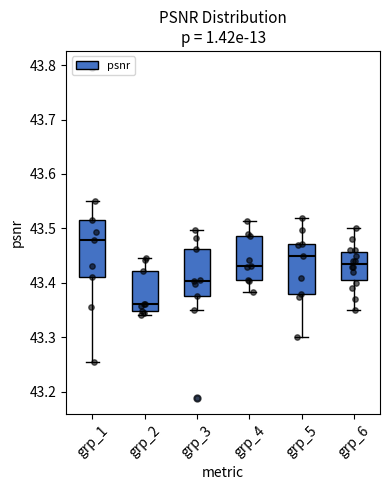

Reading left to right, read every box against the y-axis: the position of its median line, the range the box covers, and the ends of its whiskers. The values are not printed on the chart, so give them approximately, as read against the axis.

grp_1: median 43.48, box 43.41 to 43.52, whiskers 43.25 to 43.55
grp_2: median 43.36, box 43.35 to 43.42, whiskers 43.34 to 43.44
grp_3: median 43.40, box 43.38 to 43.46, whiskers 43.35 to 43.50
grp_4: median 43.43, box 43.41 to 43.49, whiskers 43.38 to 43.51
grp_5: median 43.45, box 43.38 to 43.47, whiskers 43.30 to 43.52
grp_6: median 43.44, box 43.41 to 43.46, whiskers 43.35 to 43.50